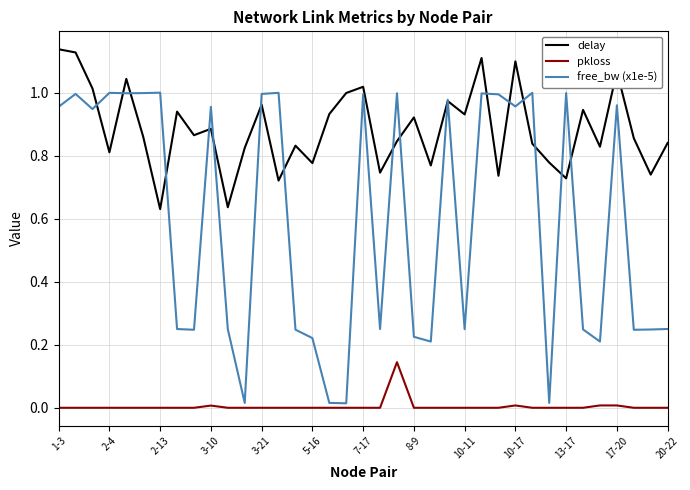

Which series has the widest spread of values?

free_bw (x1e-5)